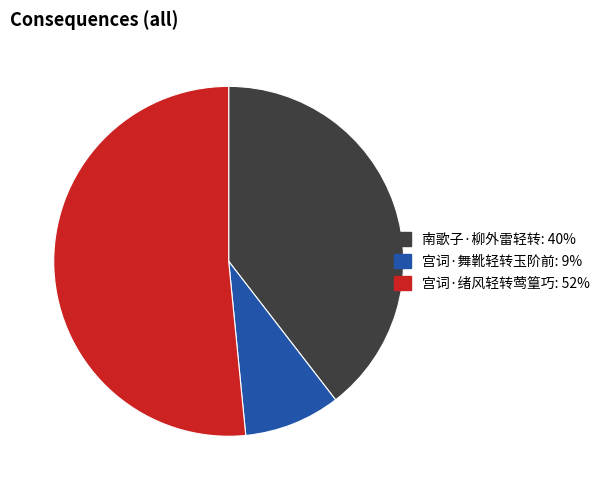

Between 宫词·舞靴轻转玉阶前 and 宫词·绪风轻转莺篁巧, which is larger?

宫词·绪风轻转莺篁巧